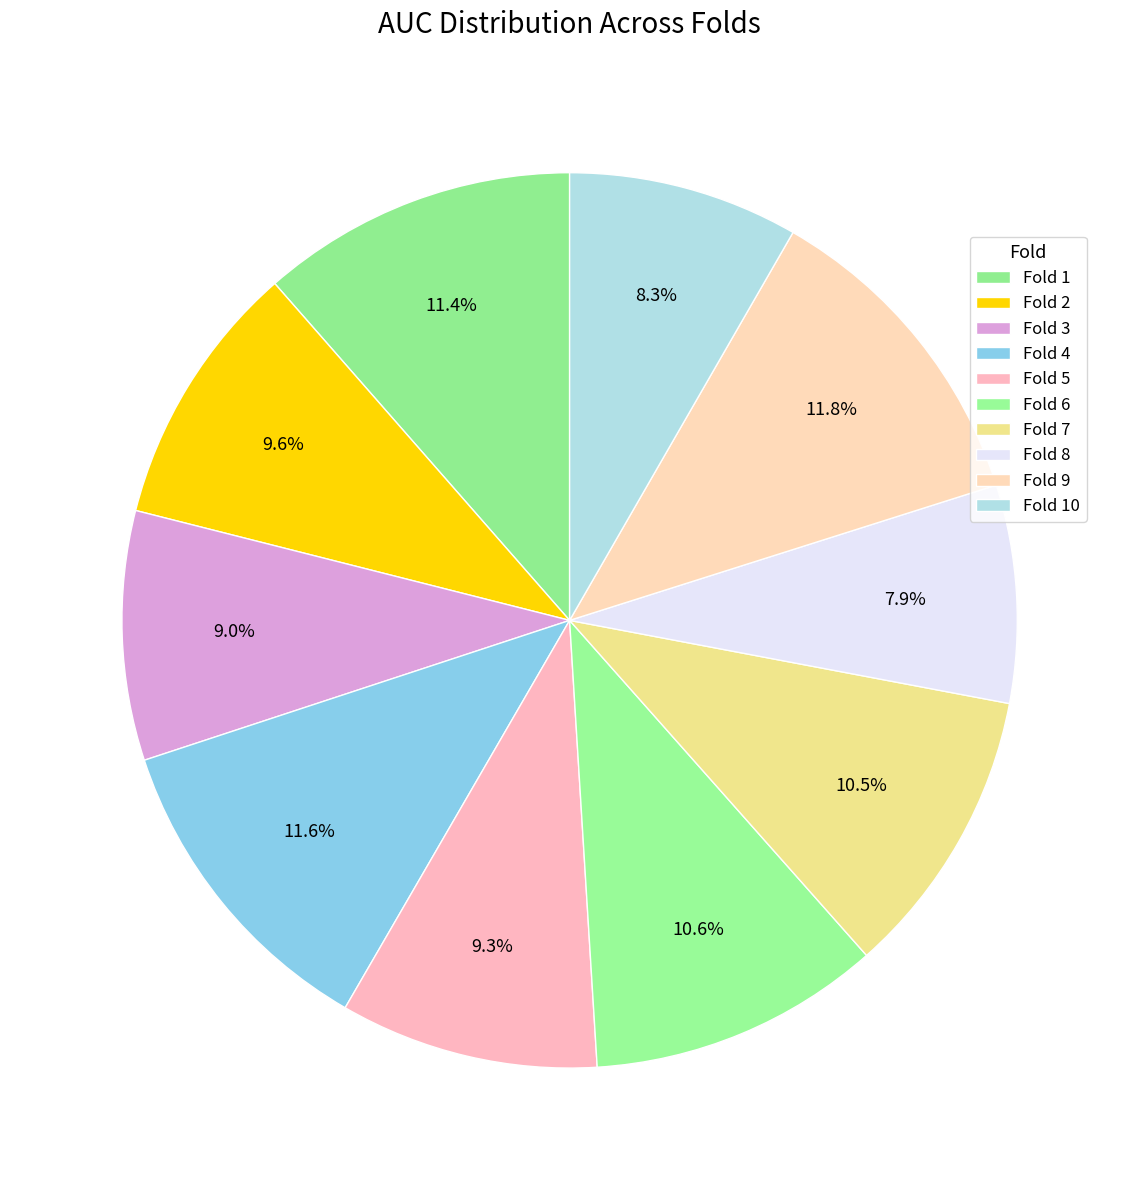

What is the smallest slice in the pie chart?

Fold 8